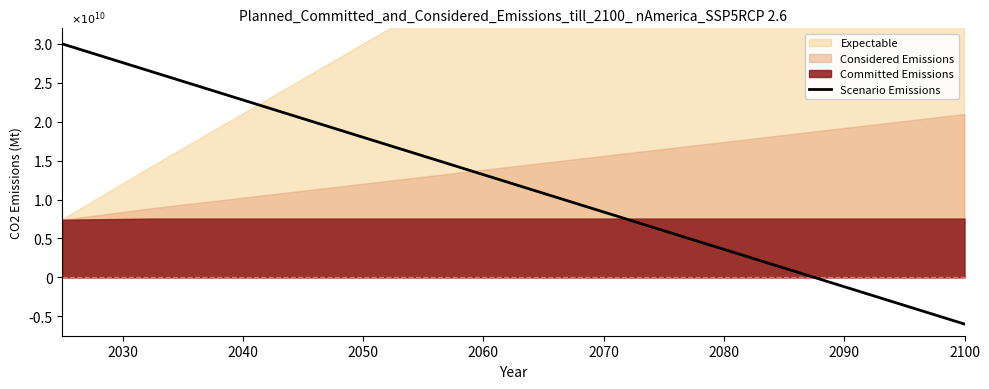

How many positive values are there?

9